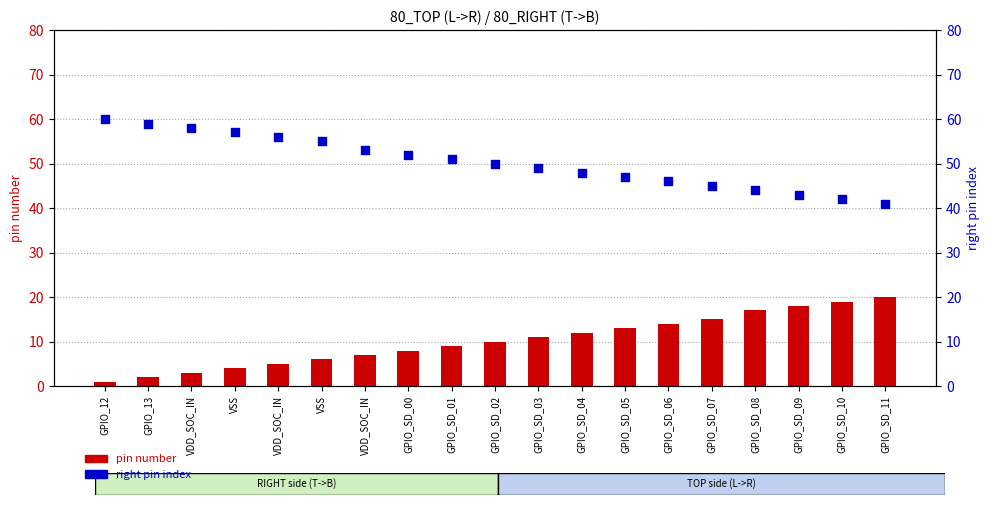

Which series contains the highest Y value?

right pin index